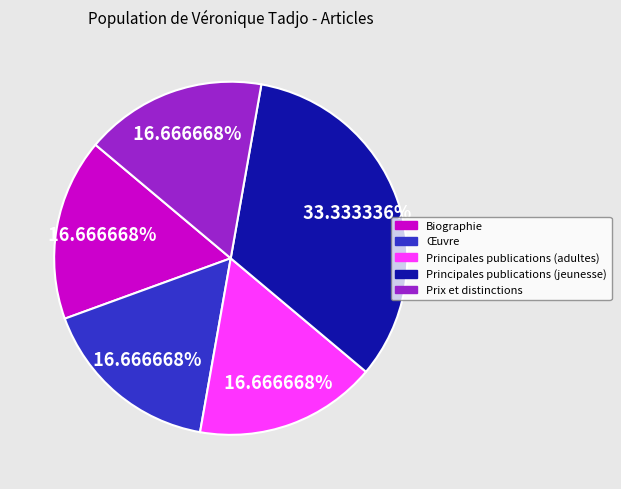

What is the largest slice in the pie chart?

Principales publications (jeunesse)